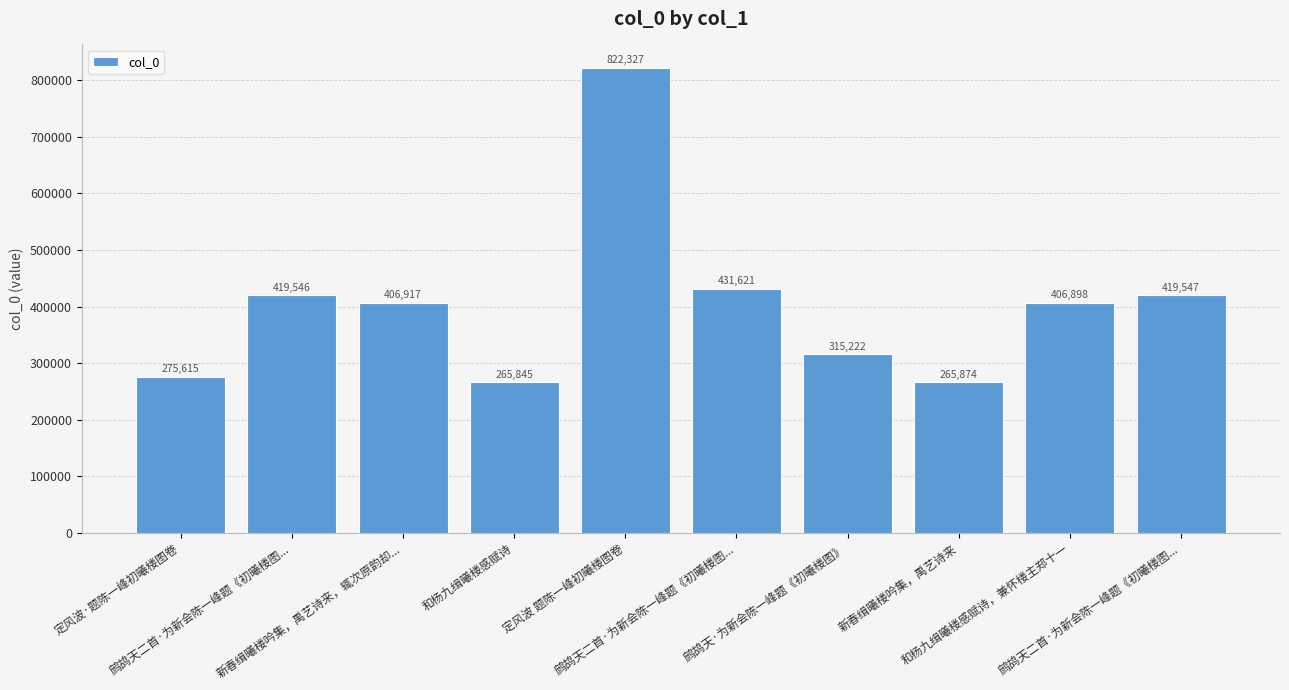

Are the bars grouped side by side (vs. stacked)?

No